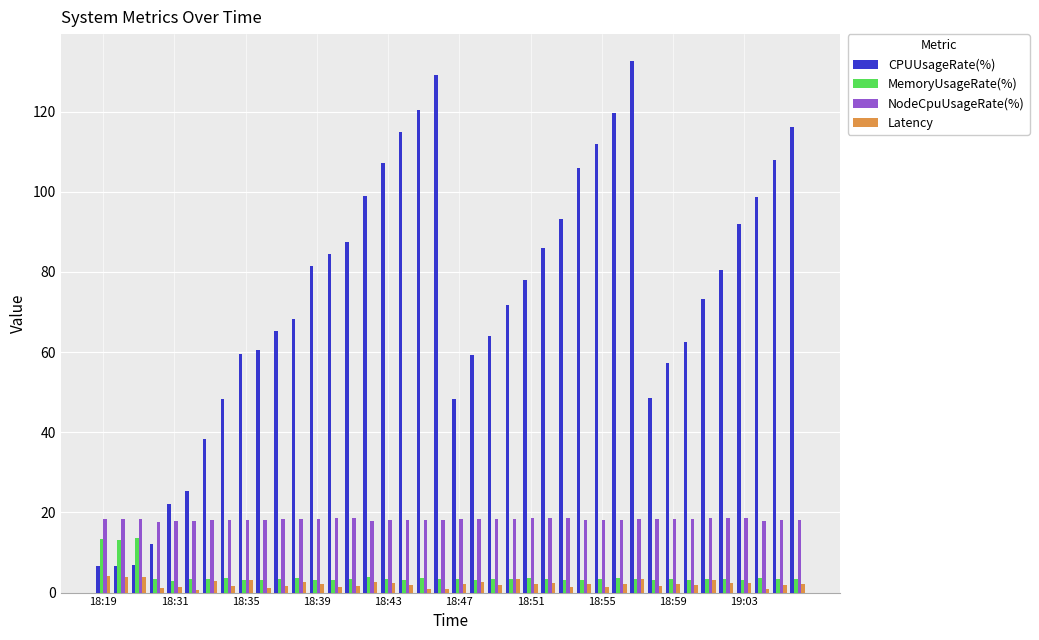

What is the lowest value of the MemoryUsageRate(%) series?

2.9